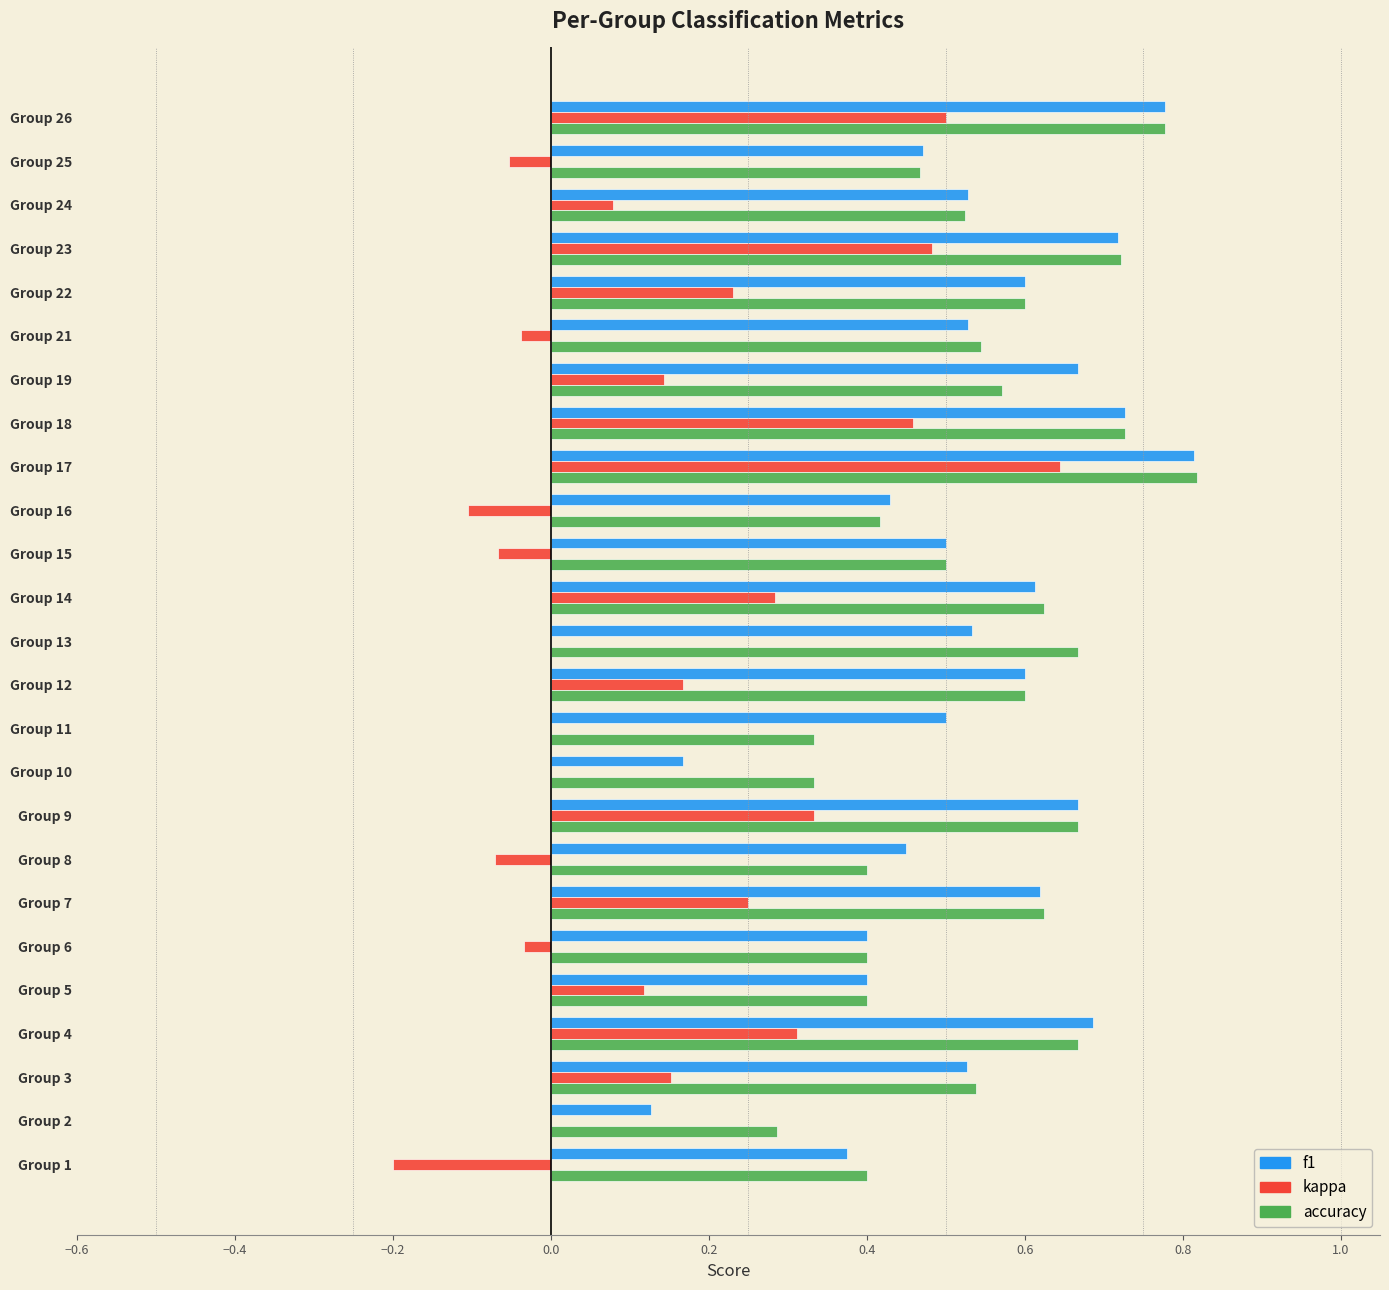

The value of accuracy at Group 19 is 0.6. True or false?

True